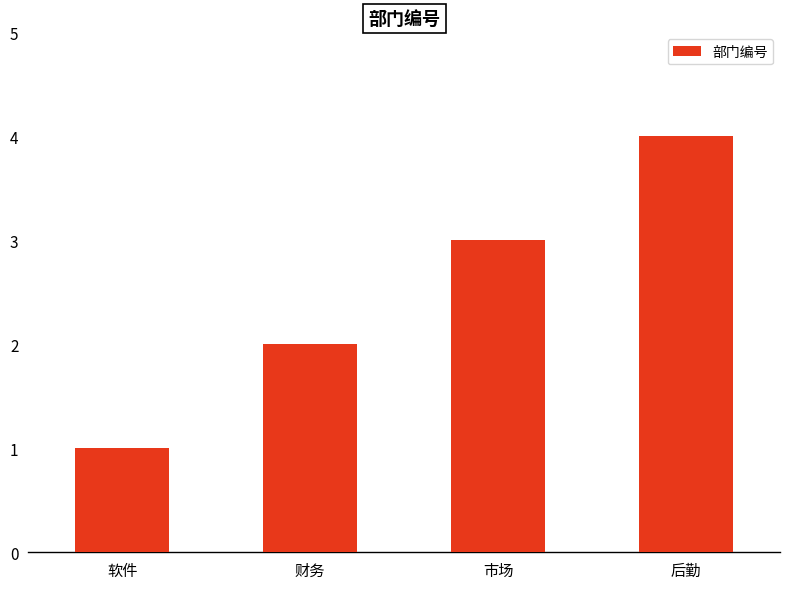

What is the sum of all values?

10